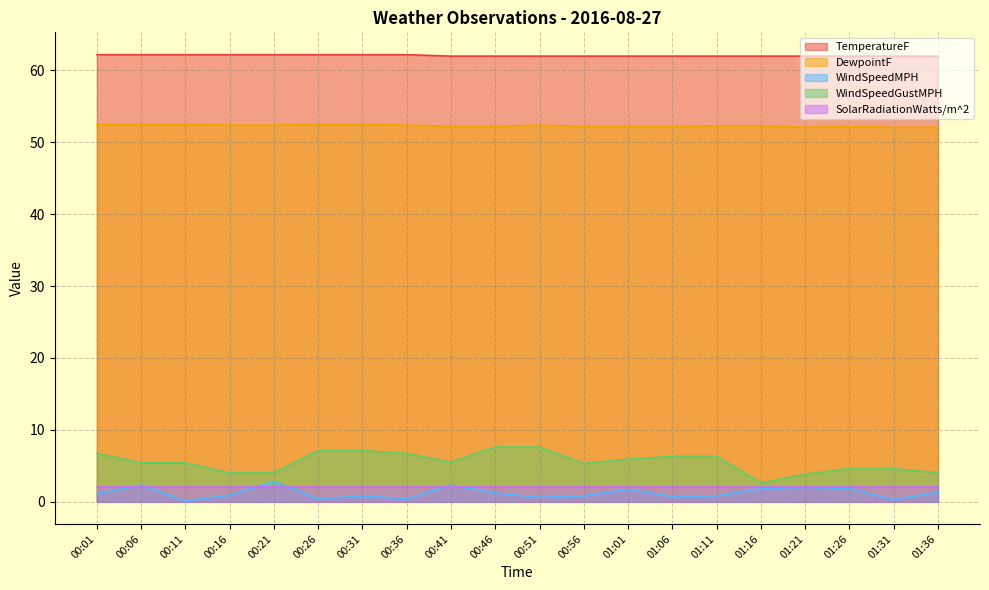

What is the total value across all series at 01:26?

122.6